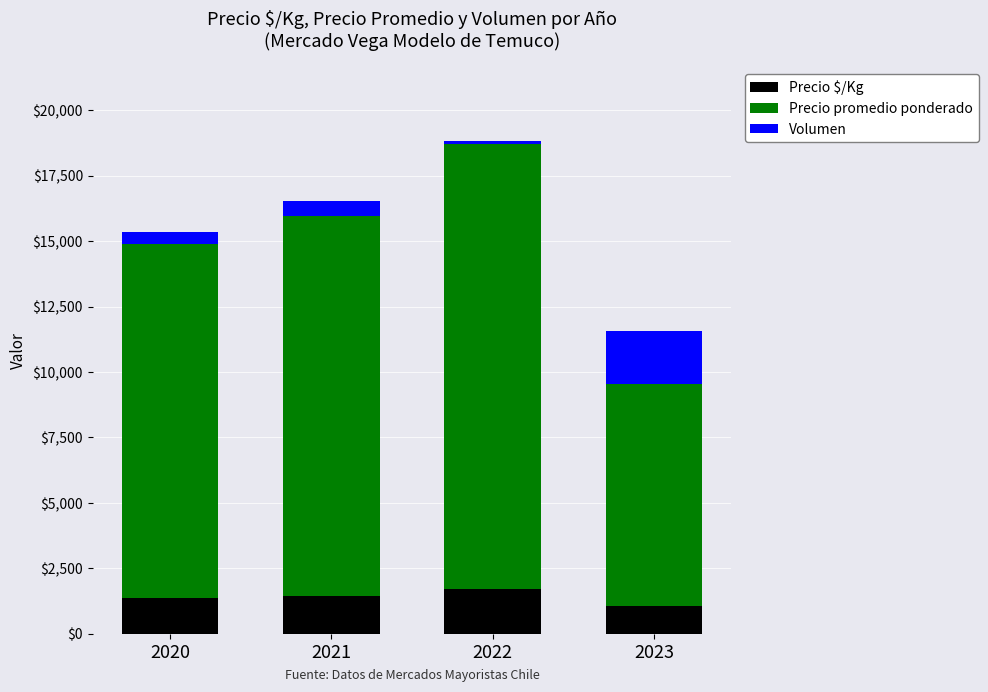

At which category is the sum across all series the highest?

2022